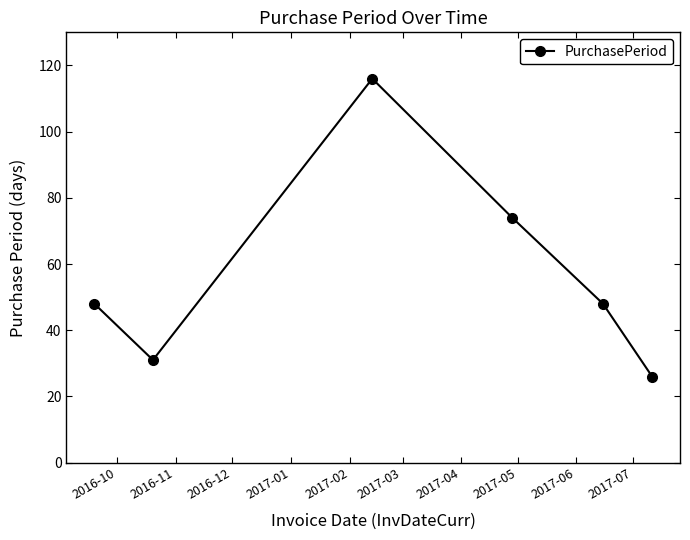

What is the value of the 5th point from the left?

48